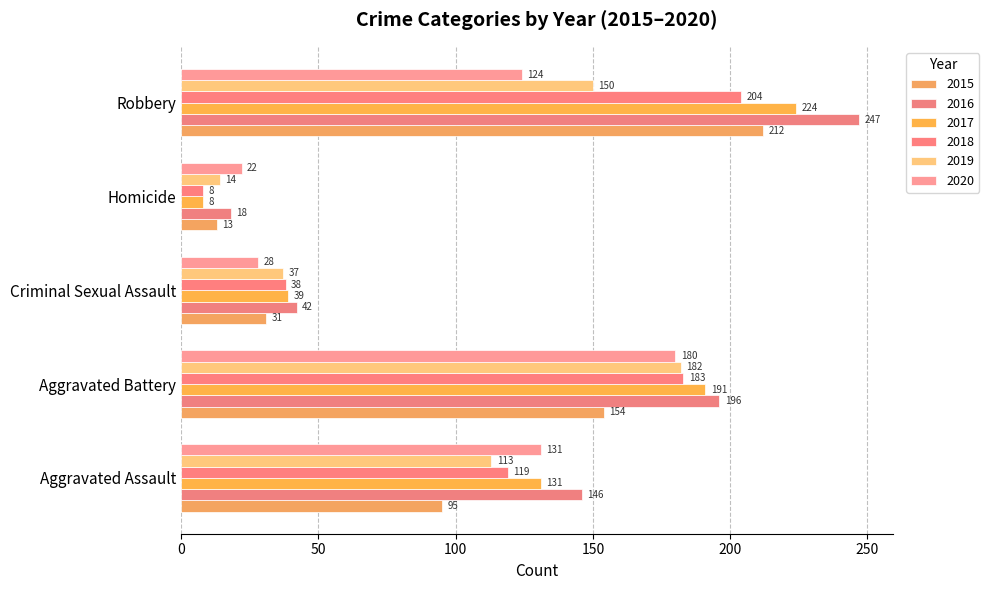

Count the 2016 values in the range 42 to 196.

3